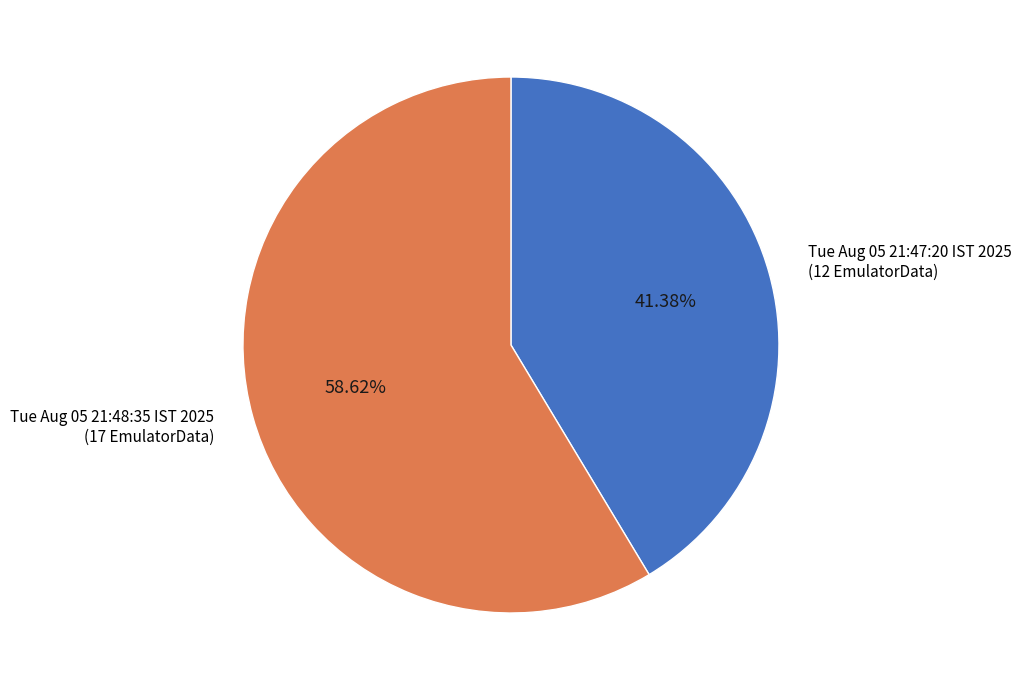

The Tue Aug 05 21:47:20 IST 2025 slice represents 41% of the pie. True or false?

True